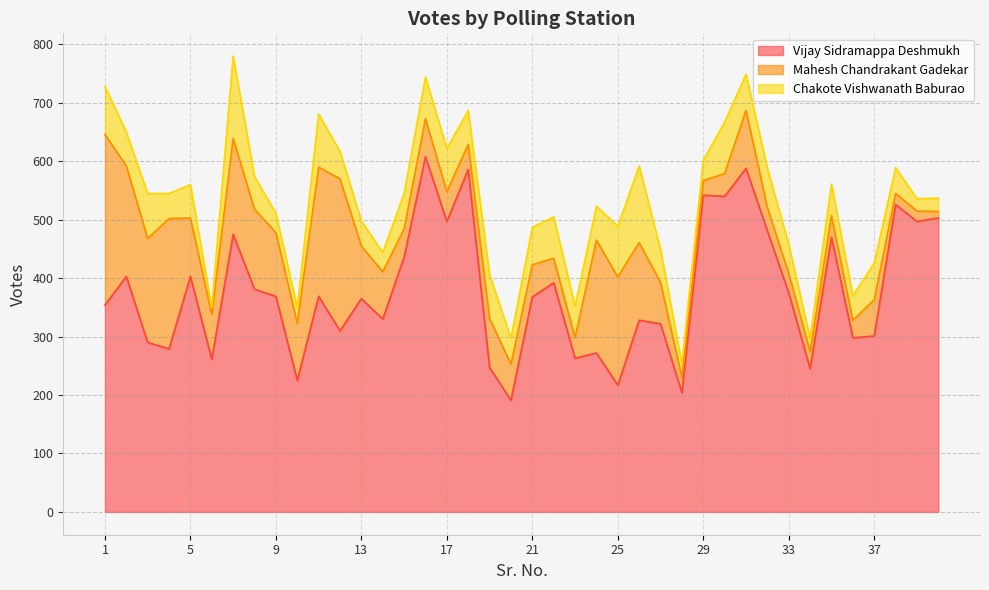

Is the value of Chakote Vishwanath Baburao at 32 greater than the value of Mahesh Chandrakant Gadekar at 20?

Yes